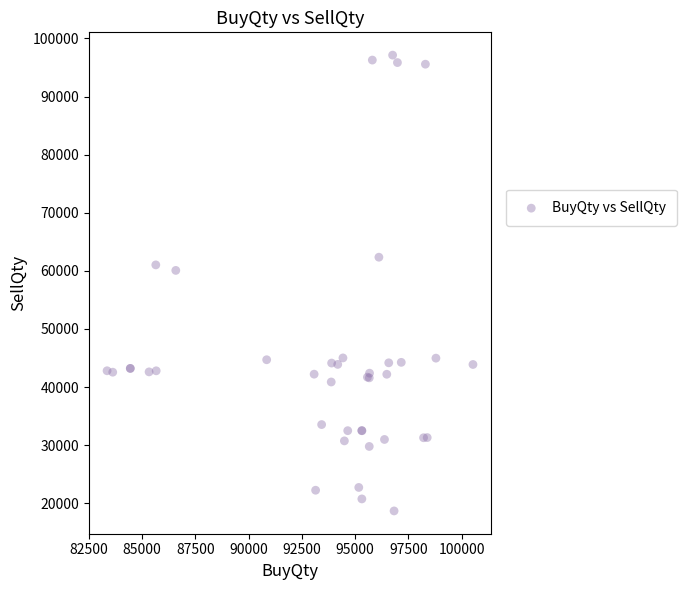

What Y value in the scatter plot is closest to 57905?

60078.4